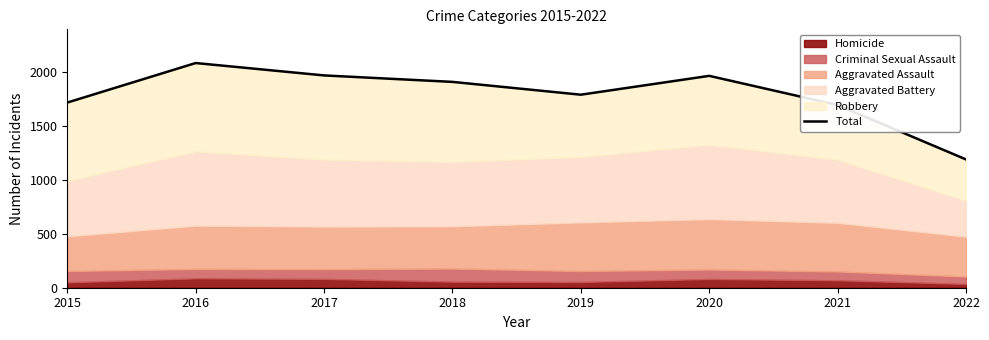

At which category does the data reach its first local valley?

2019